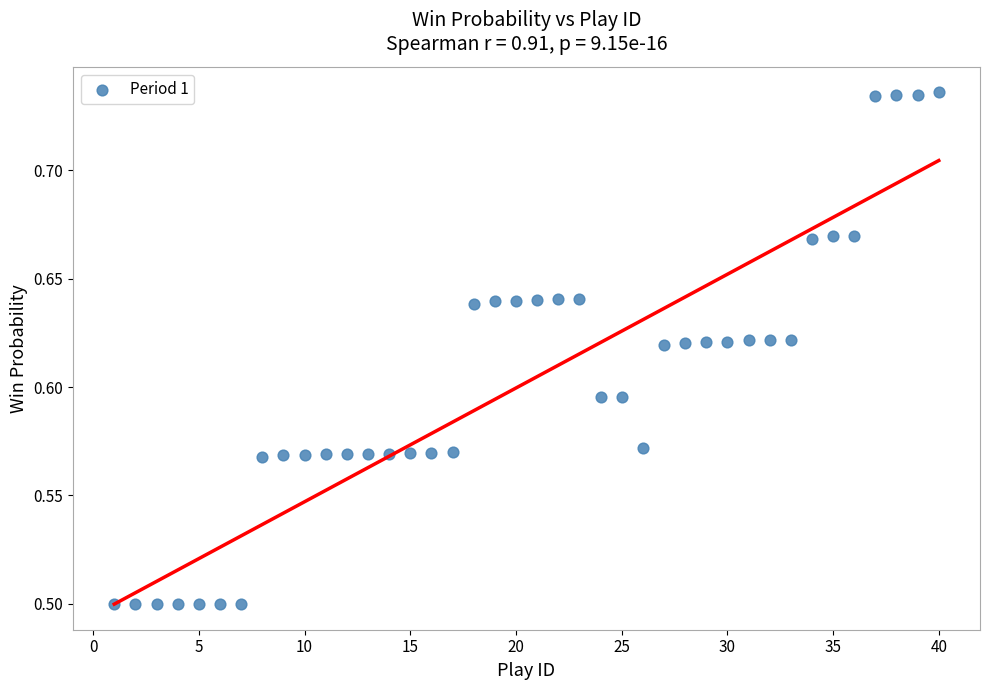

What is the range of X values (max minus min)?

39.0